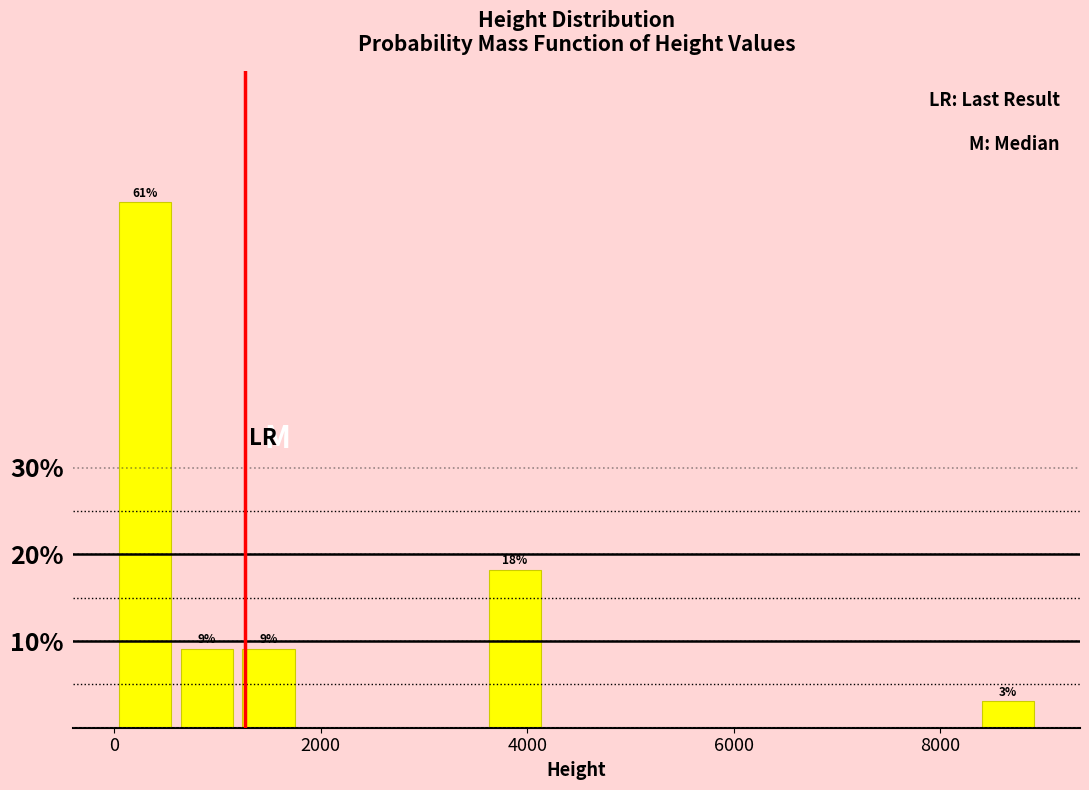

Read against the x-axis, roughly where is the centre of the tallest bar?

400